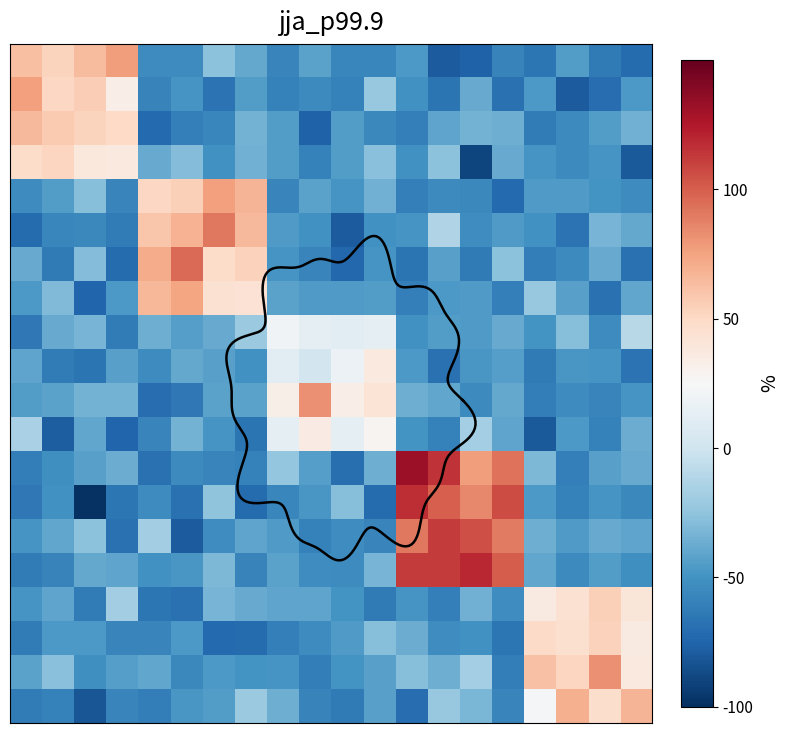

What is the spread (max minus min) of values at 13?

194.2